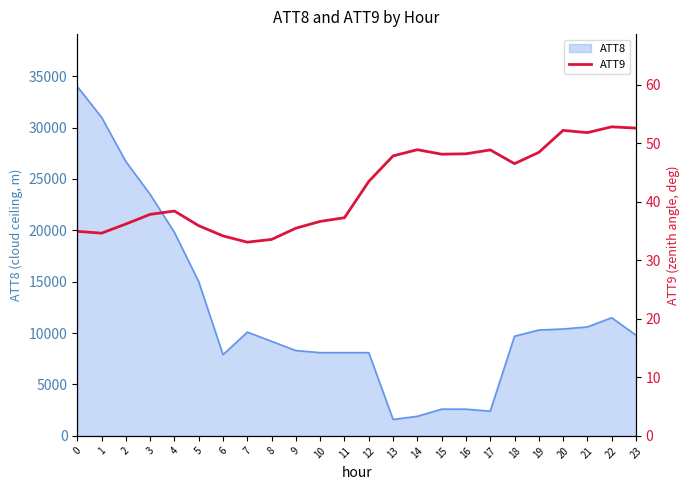

How many values are below 43?

12